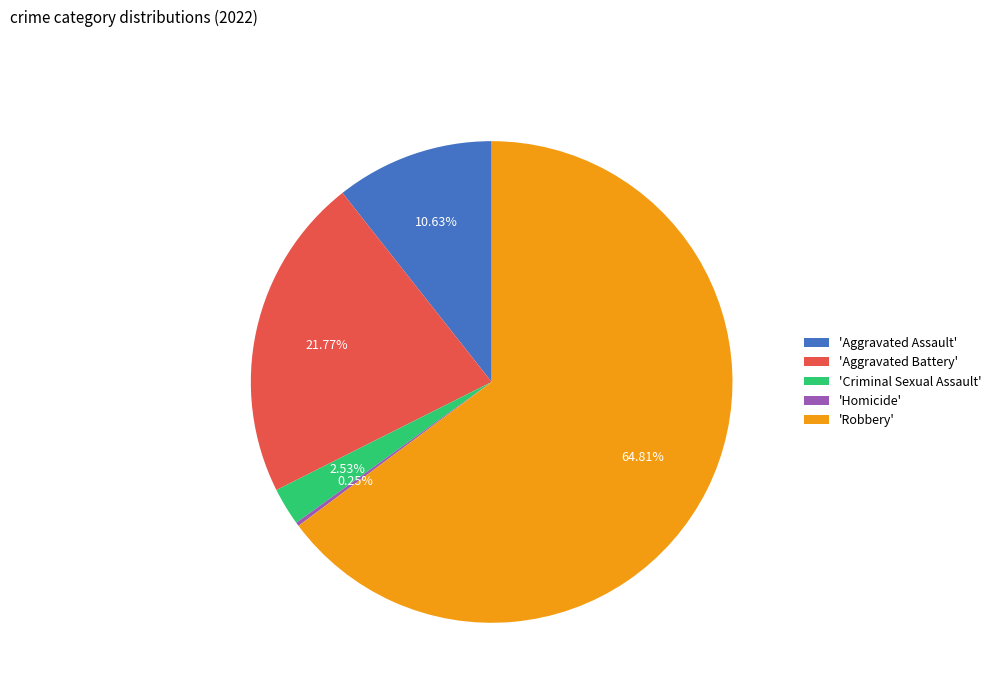

Which has a higher value, 'Robbery' or 'Criminal Sexual Assault'?

'Robbery'